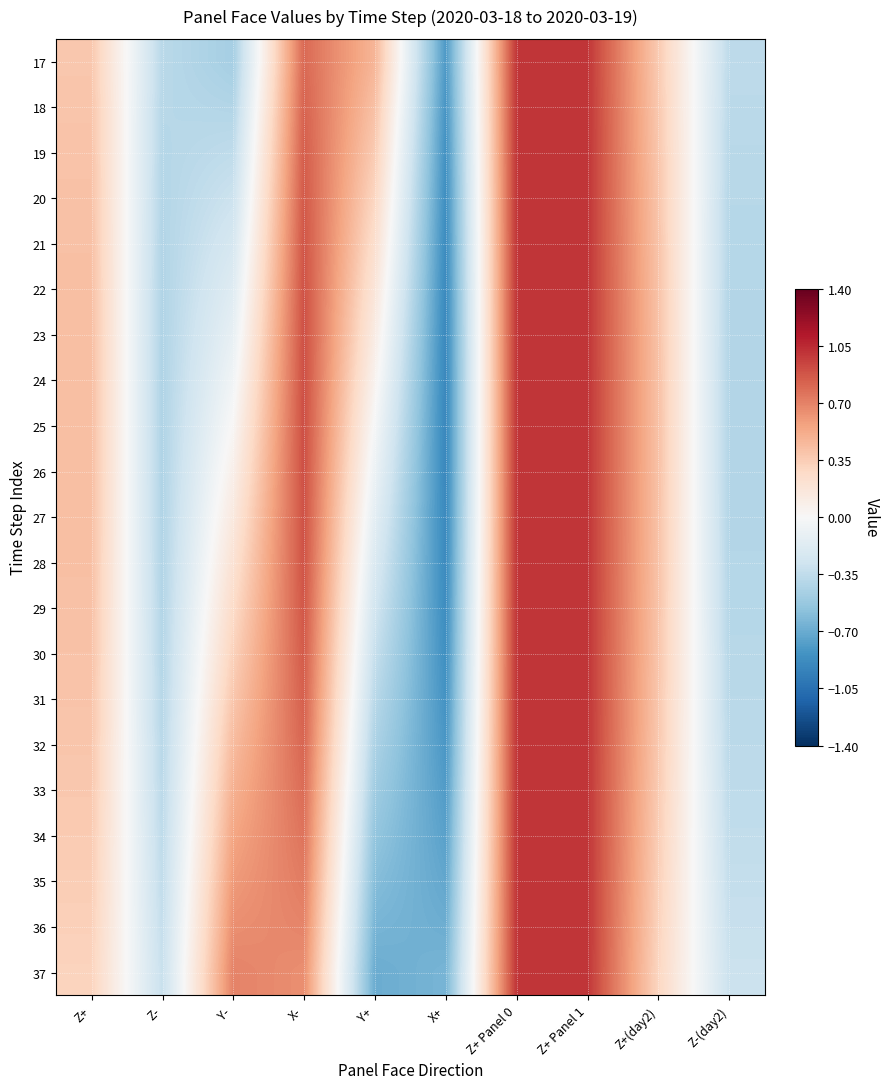

Count the number of data series in this chart.

21